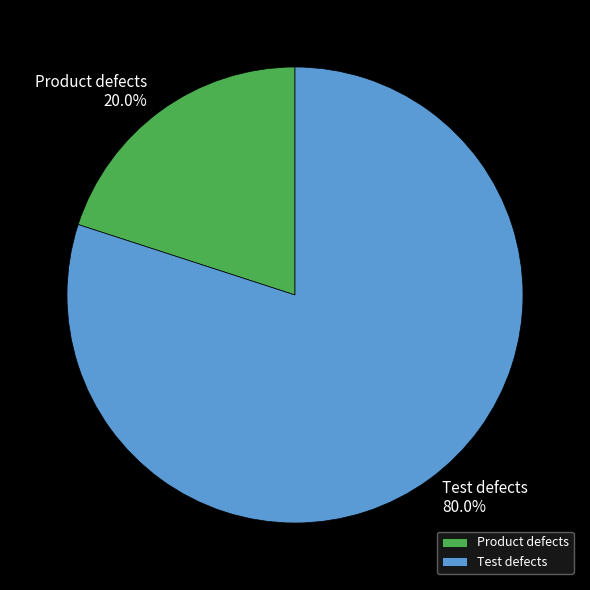

Which slice is the largest?

Test defects